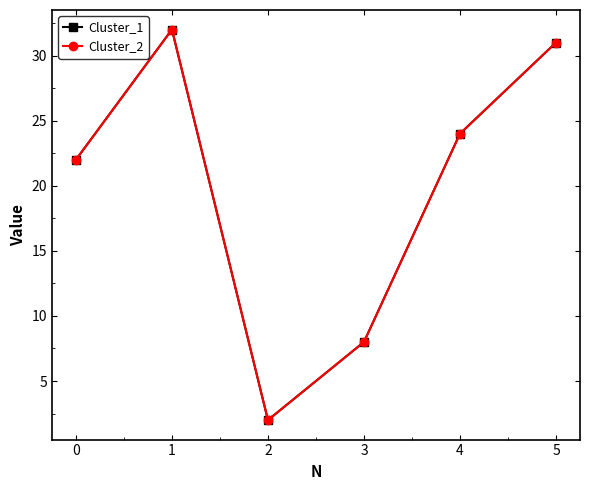

Does the chart have visible grid lines?

No